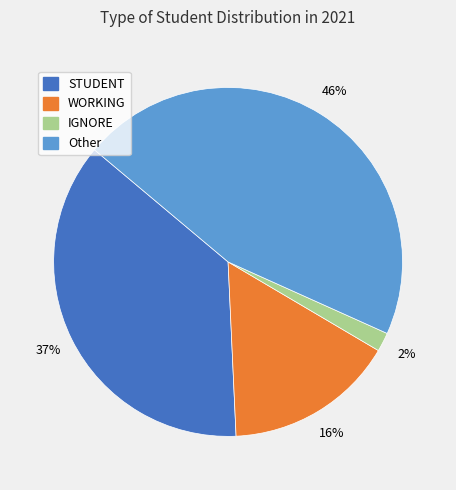

Combined, do WORKING and STUDENT account for over 50%?

Yes